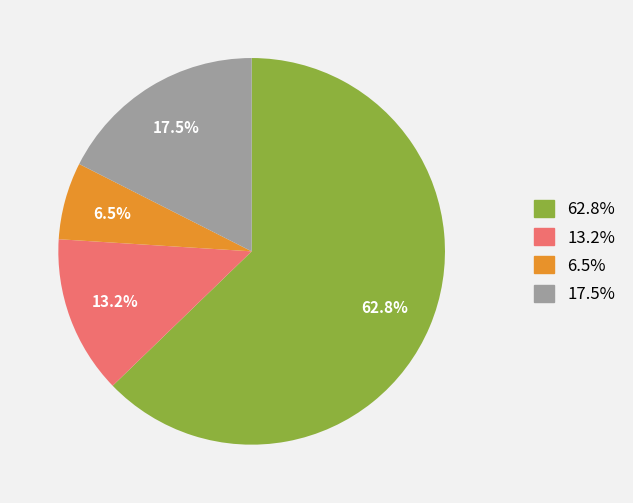

Does any single category account for the majority?

Yes